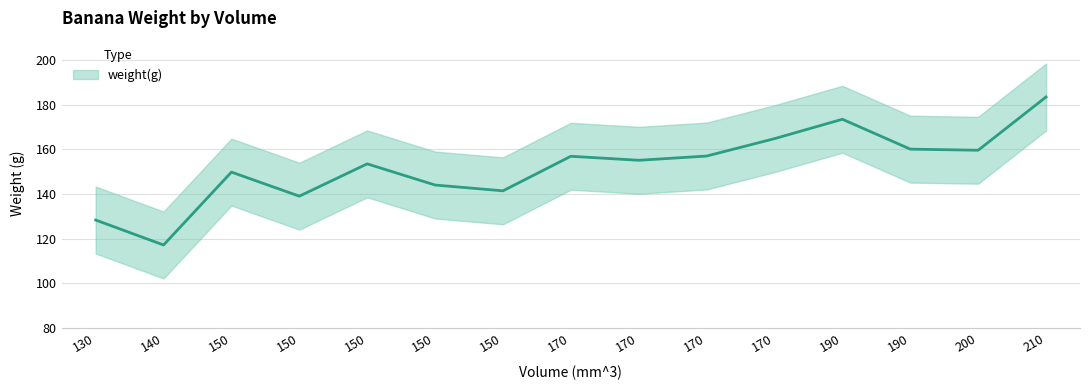

The chart shows a value of 153.5 at 150. True or false?

True